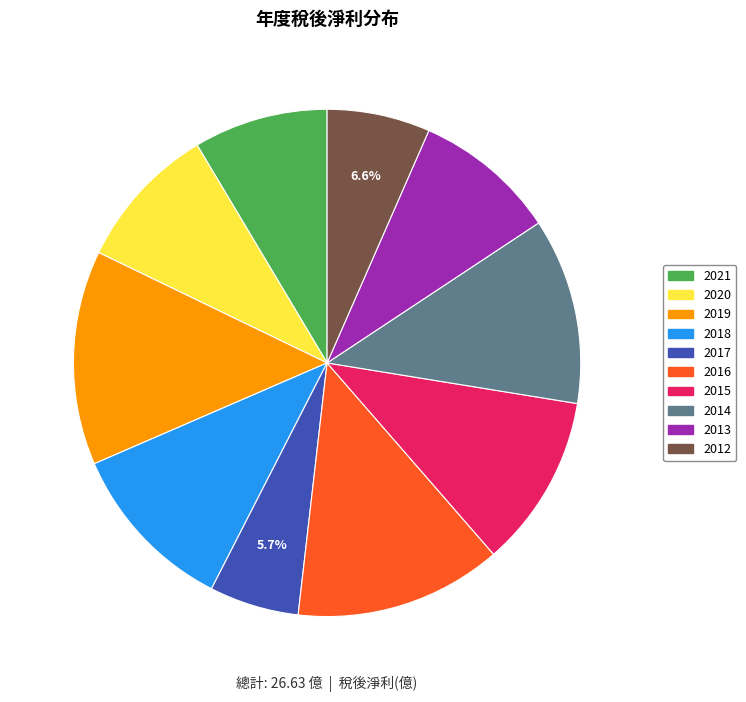

Does any single category account for the majority?

No